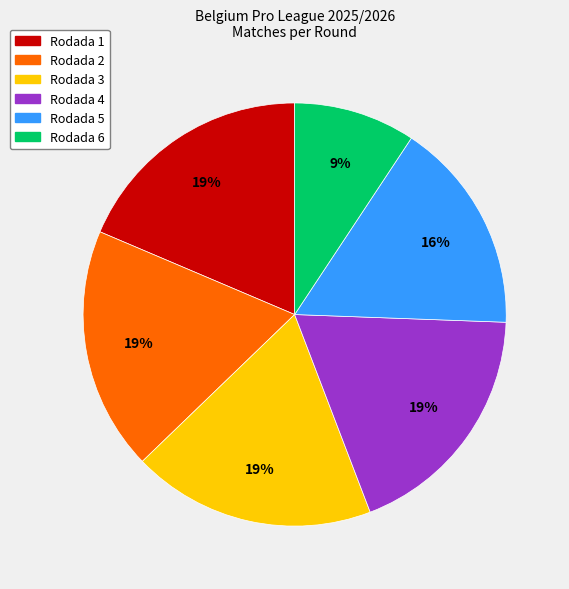

Which category has the smallest portion of the pie?

Rodada 6